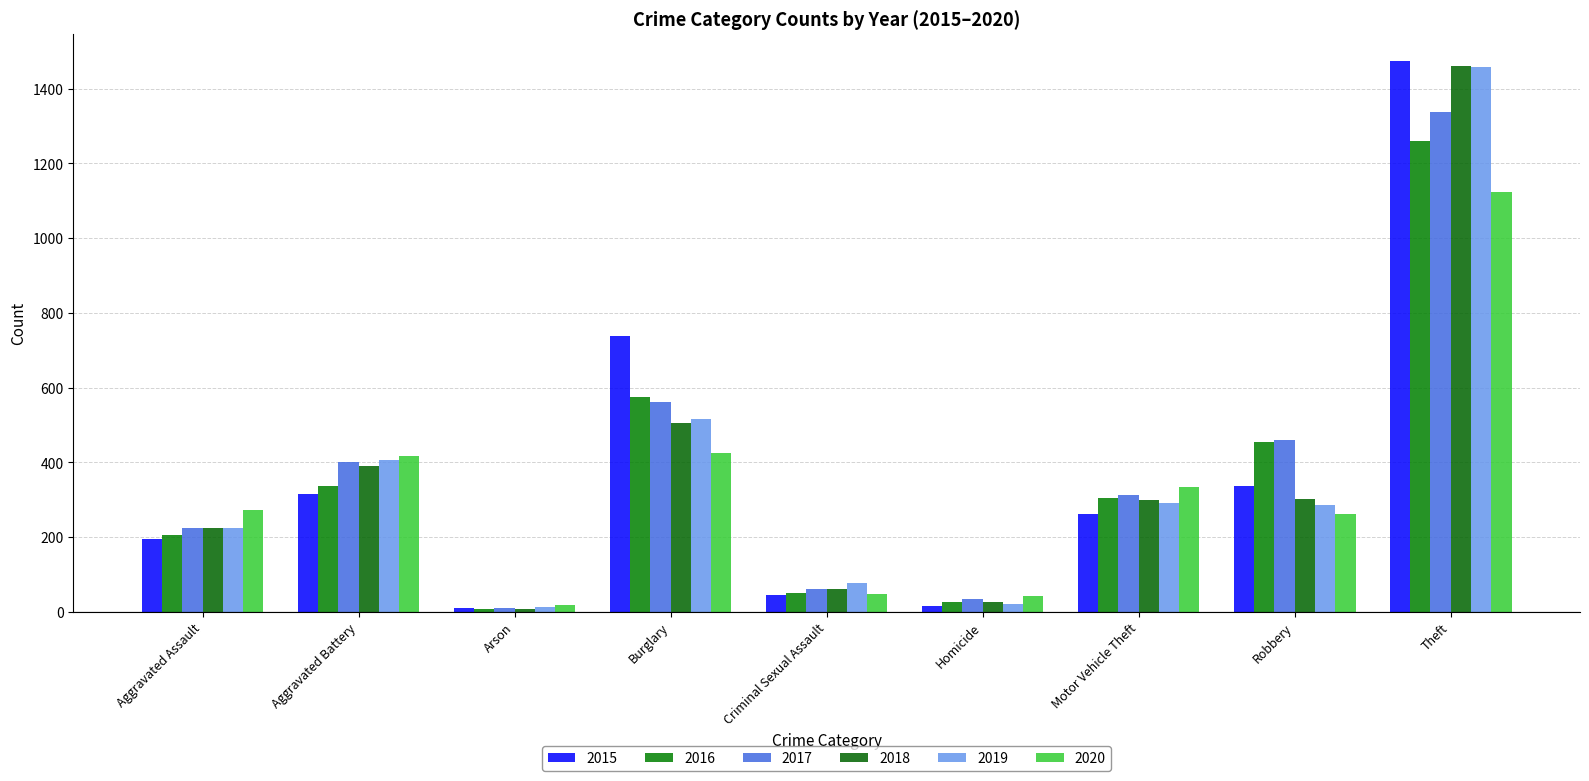

How many series are shown in this chart?

6